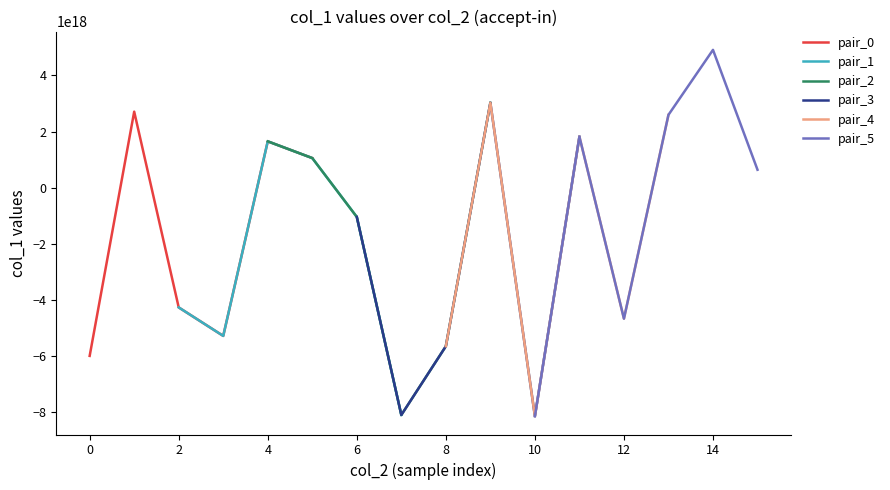

How many values in pair_2 are below zero?

3